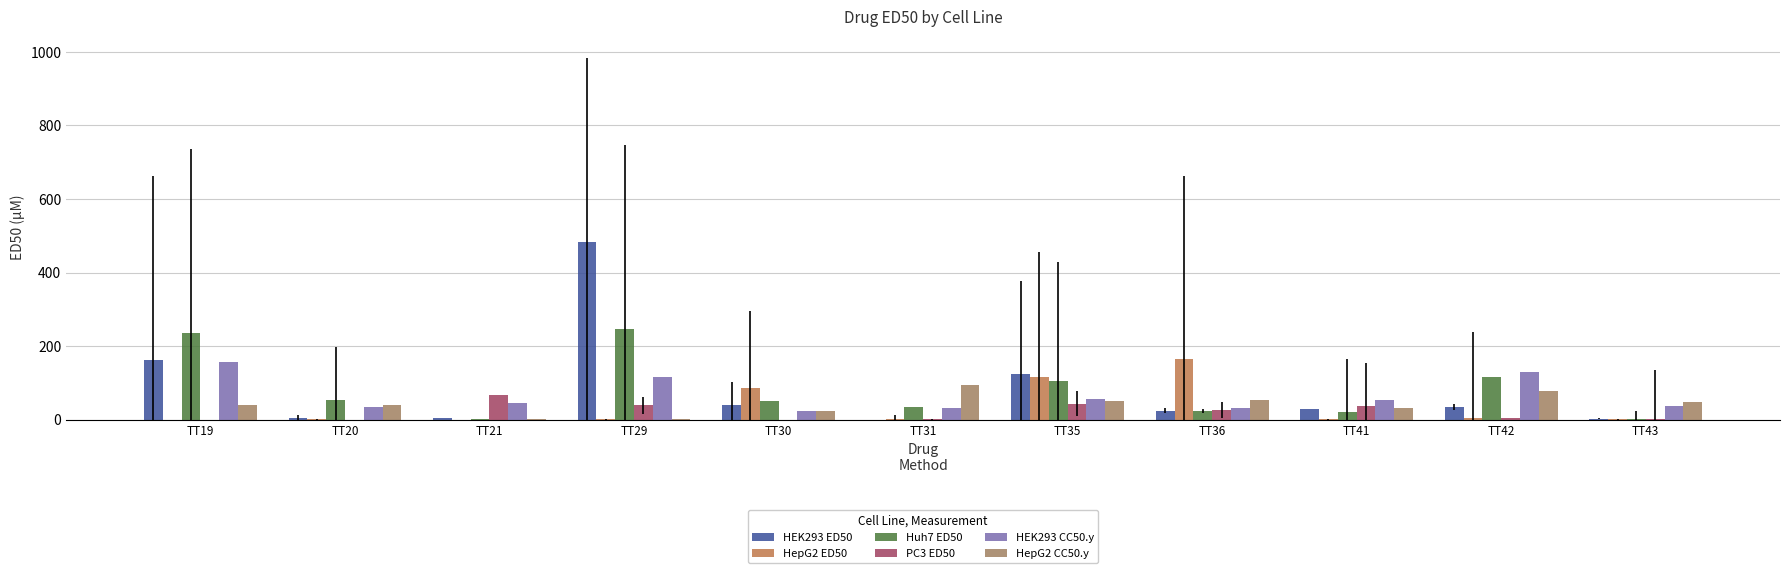

What is the spread (max minus min) of values at TT20?

53.6